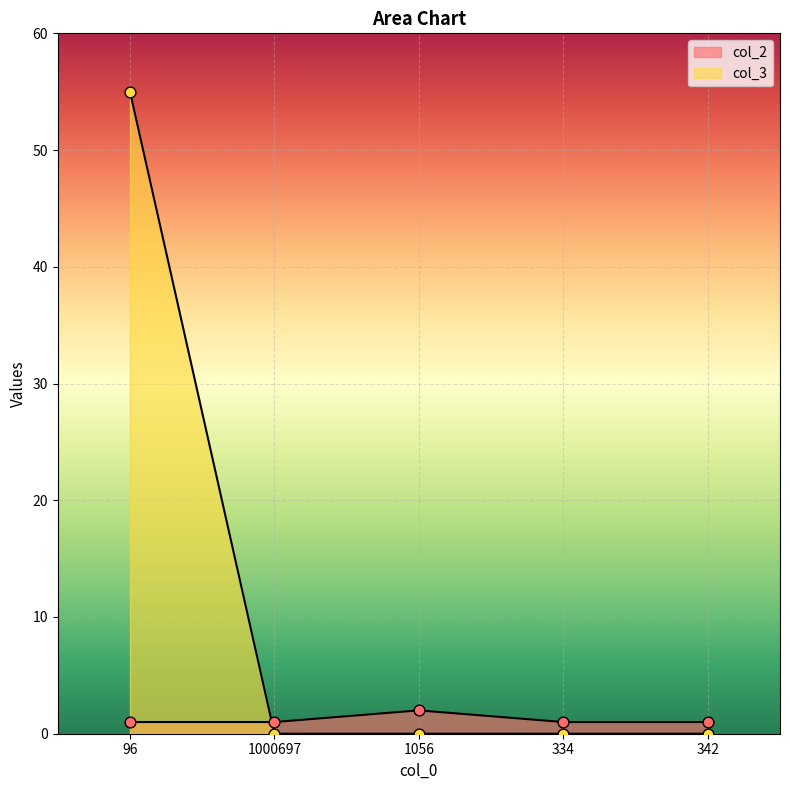

What is the total value across all series at 342?

1